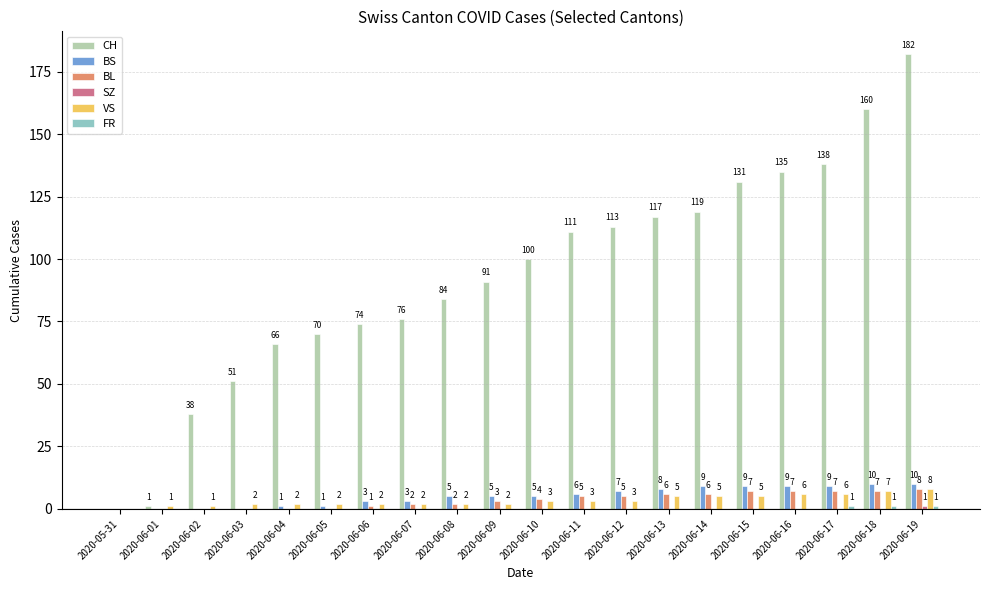

How many BS values are between 1 and 9?

14